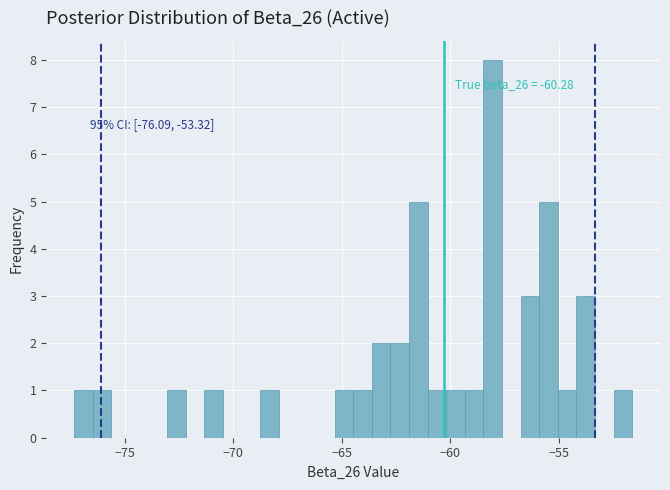

Around what value on the x-axis is the tallest bar? Give the approximate position of its centre, as read against the axis.

-58.0